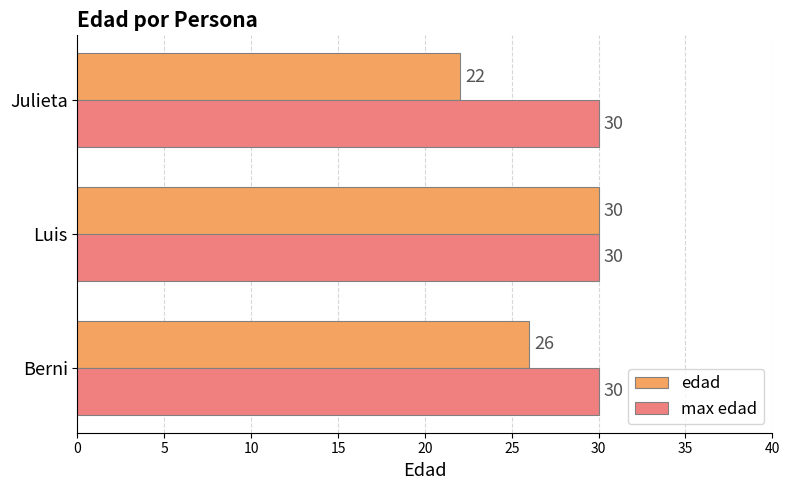

What is the maximum value for max edad?

30